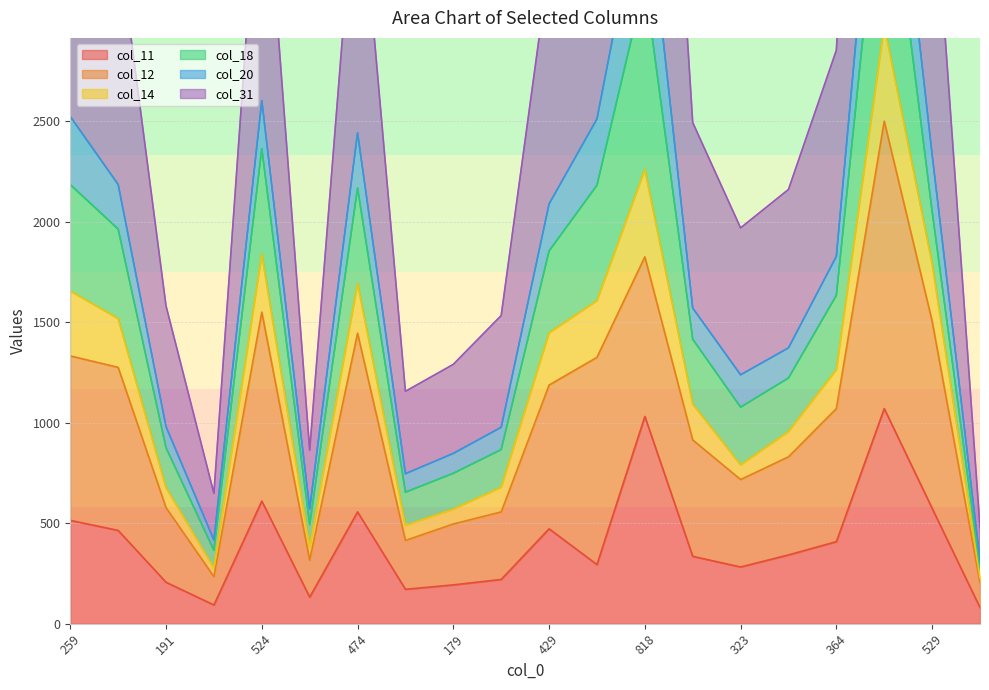

What is the approximate value of col_11 at 364, to the nearest 10?

410